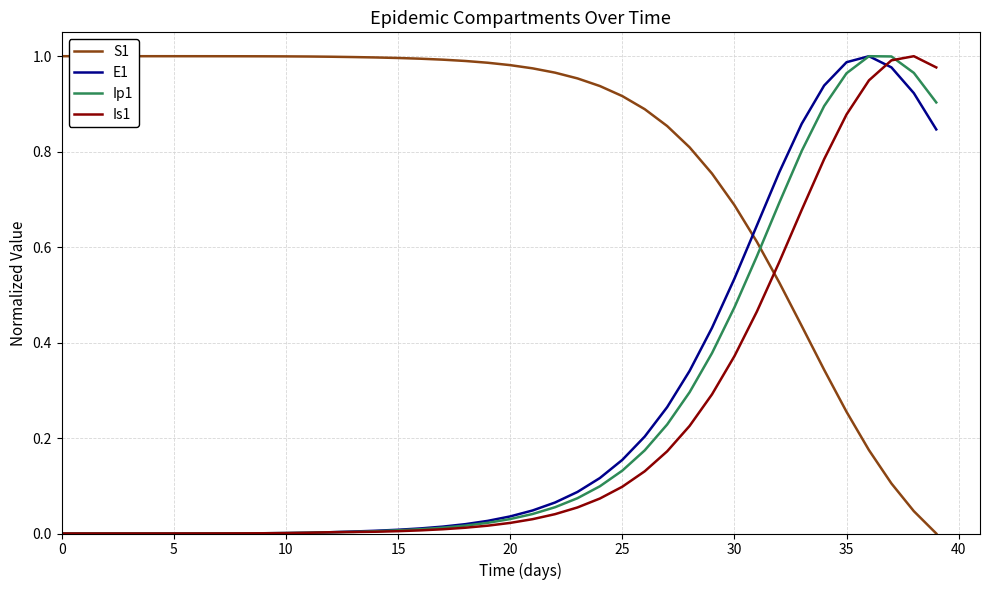

Which series has the largest total across all categories?

S1